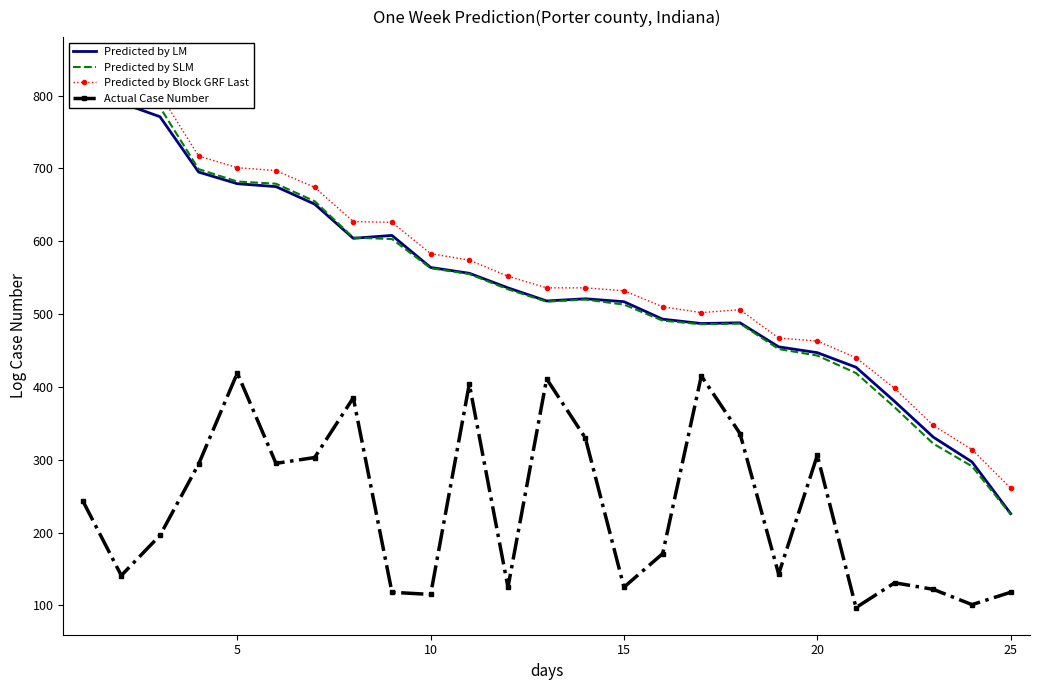

What are all the series names shown in the legend?

Predicted by LM, Predicted by SLM, Predicted by Block GRF Last, Actual Case Number